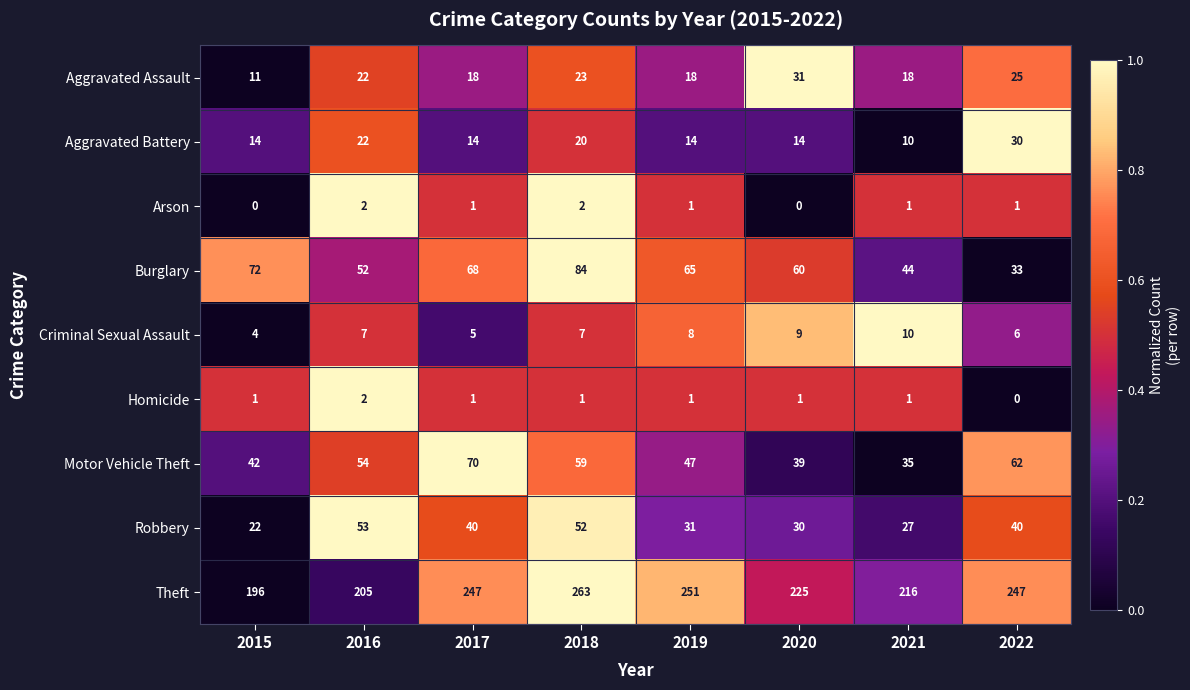

What is the total value across all series at 2016?

419